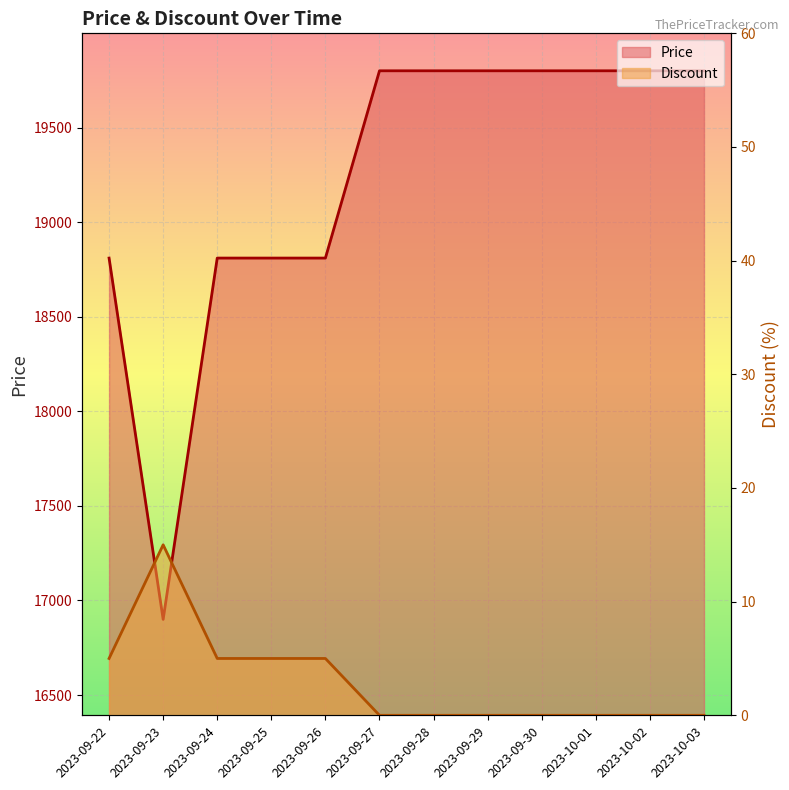

How many categories are shown in the chart?

12